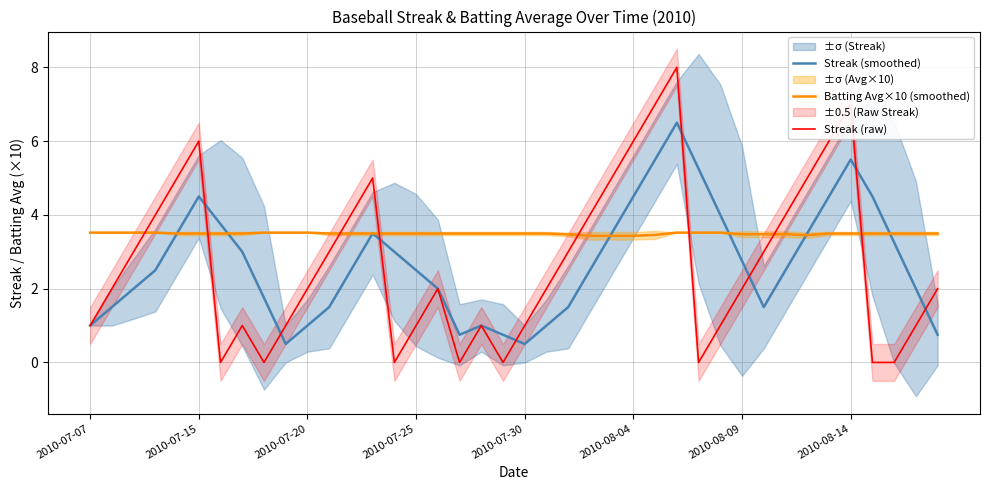

Where is the first local maximum for Streak (raw)?

2010-07-15